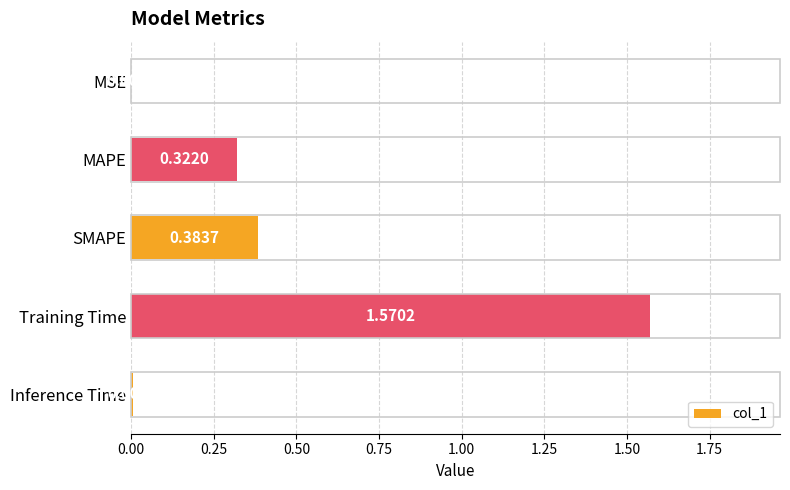

Are the bars grouped side by side (vs. stacked)?

No